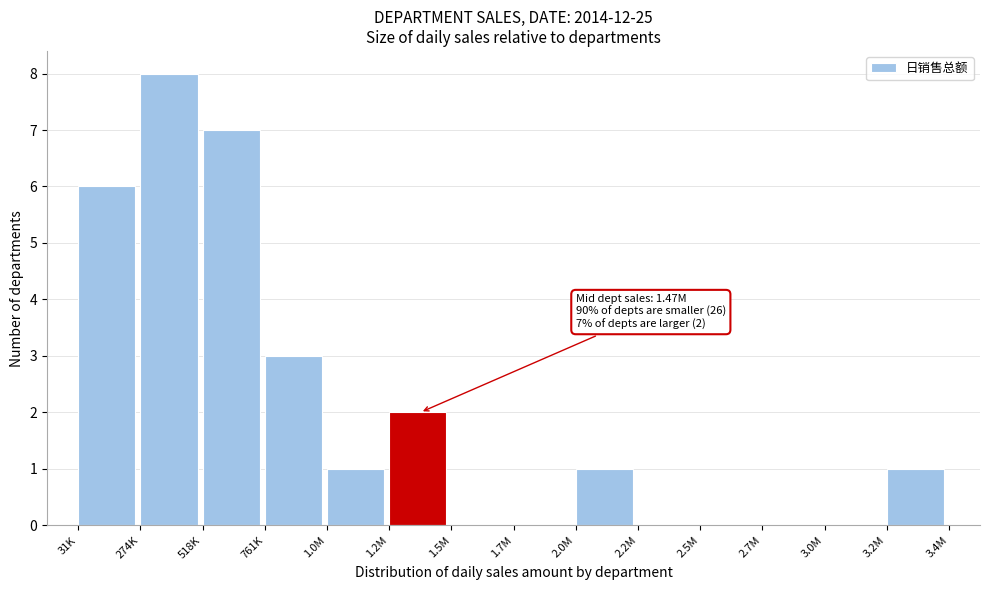

Reading left to right, transcribe all the data shown in this chart.

31K=6	274K=8	518K=7	761K=3	1.0M=1	1.2M=2	1.5M=0	1.7M=0	2.0M=1	2.2M=0	2.5M=0	2.7M=0	3.0M=0	3.2M=1